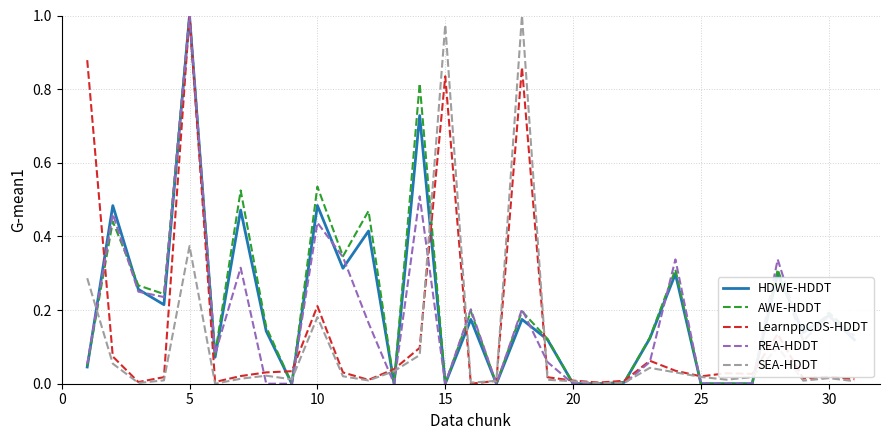

Which series ends up on top after the final intersection of REA-HDDT and LearnppCDS-HDDT?

REA-HDDT